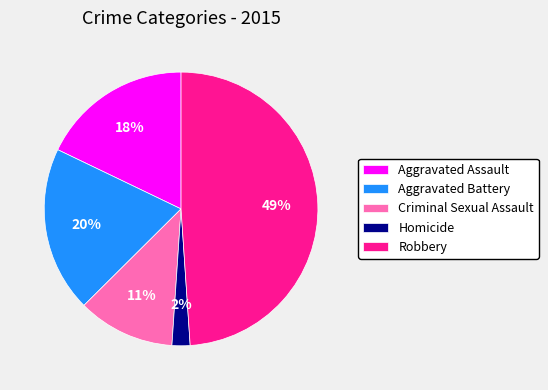

To the nearest percent, what is the combined percentage of Aggravated Battery and Criminal Sexual Assault?

31%